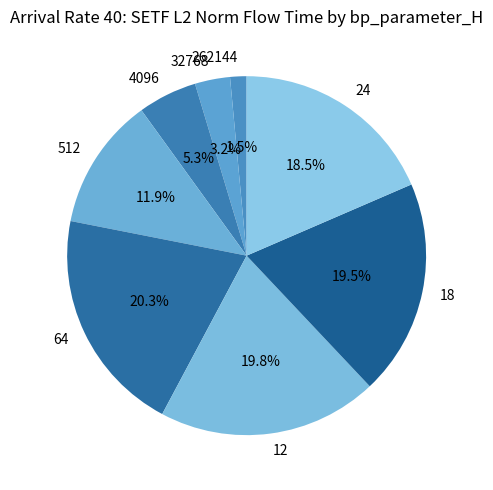

Do 12 and 262144 together represent more than half of the pie?

No